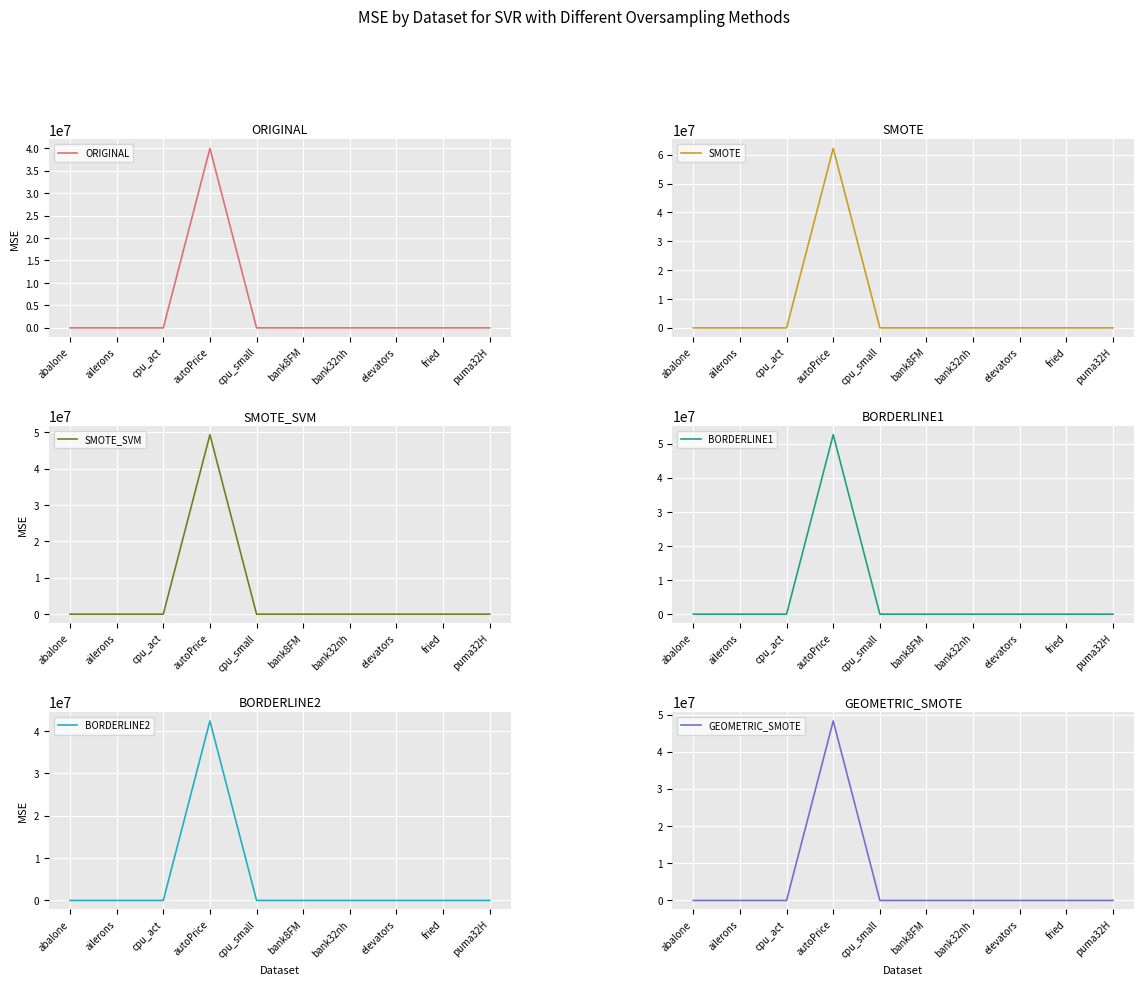

At which label is GEOMETRIC_SMOTE closest to 24140433?

cpu_act